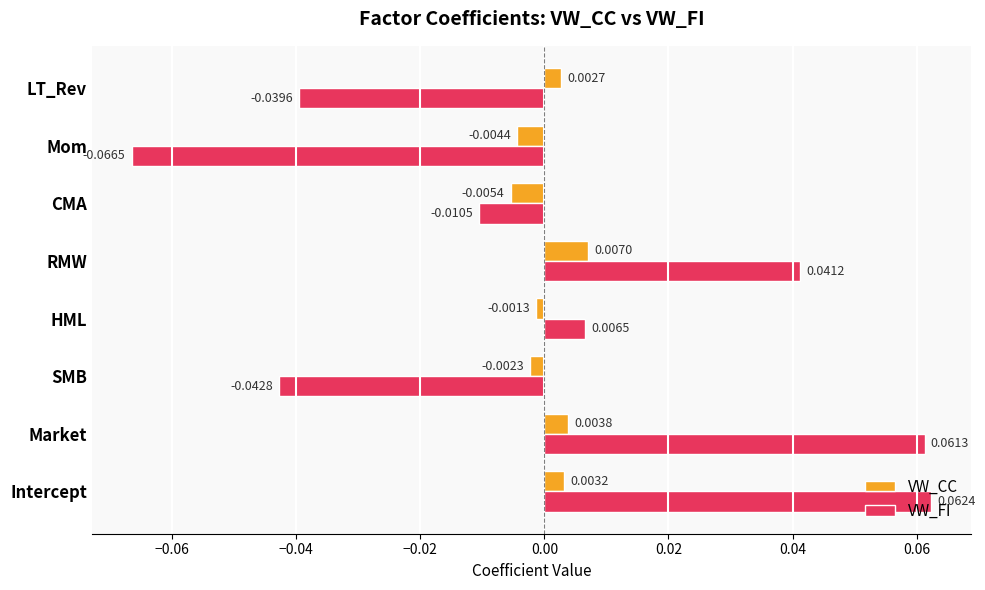

Rank the categories by VW_FI value from lowest to highest.

Mom, SMB, LT_Rev, CMA, HML, RMW, Market, Intercept